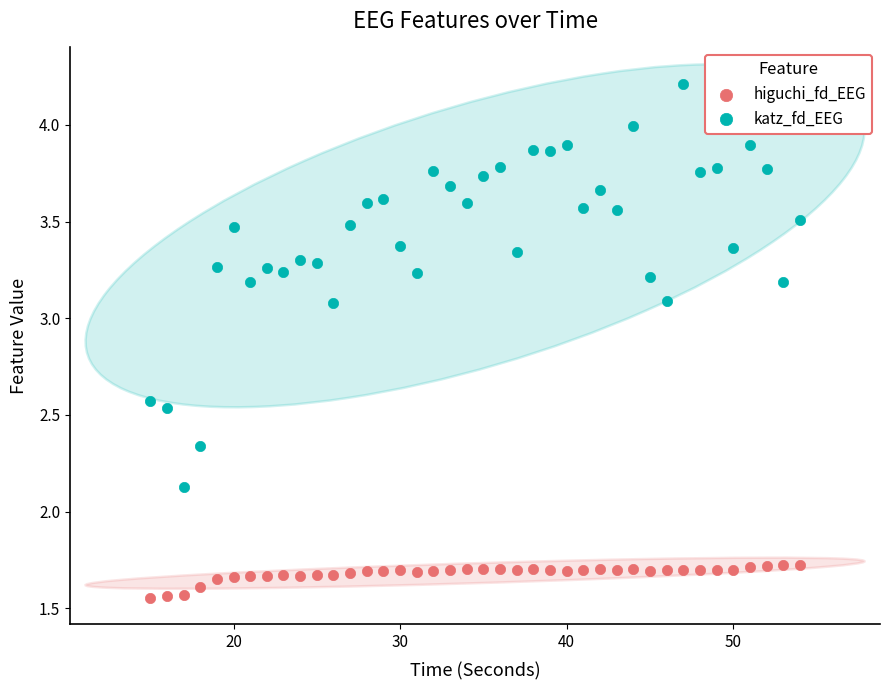

Across all series, what Y value is closest to 2?

2.1